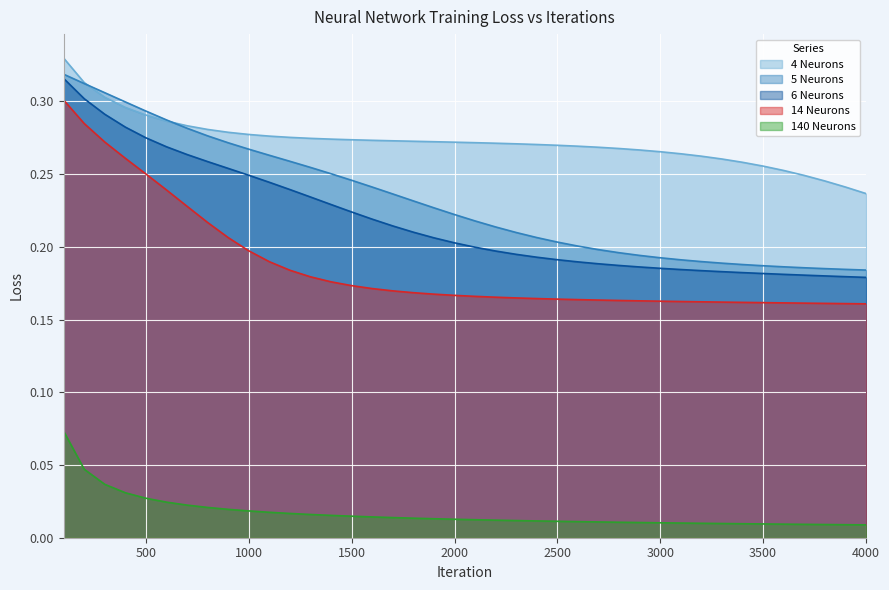

What is the difference between the maximum and minimum values in the 5 Neurons series?

0.1